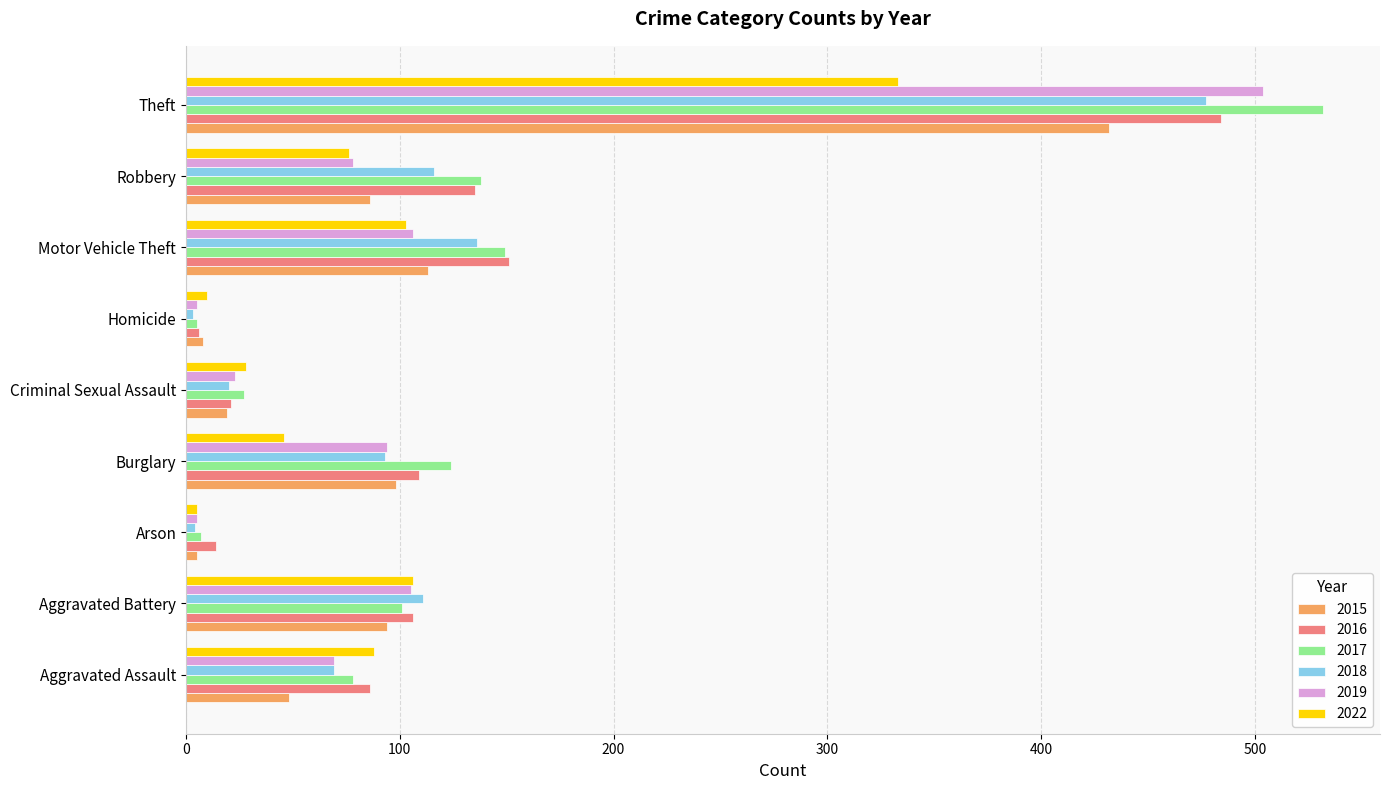

What is the difference between the highest and lowest values at Aggravated Battery?

17